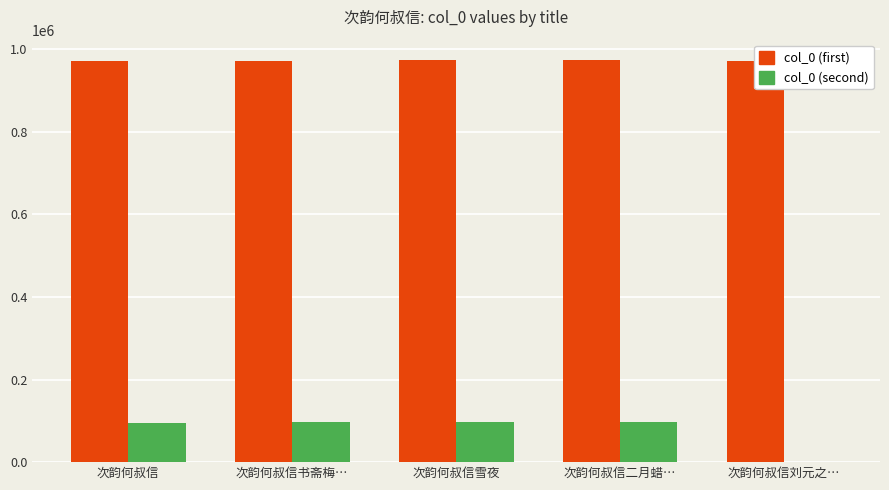

Which series changed the most between 次韵何叔信 and 次韵何叔信刘元之…?

col_0 (second)